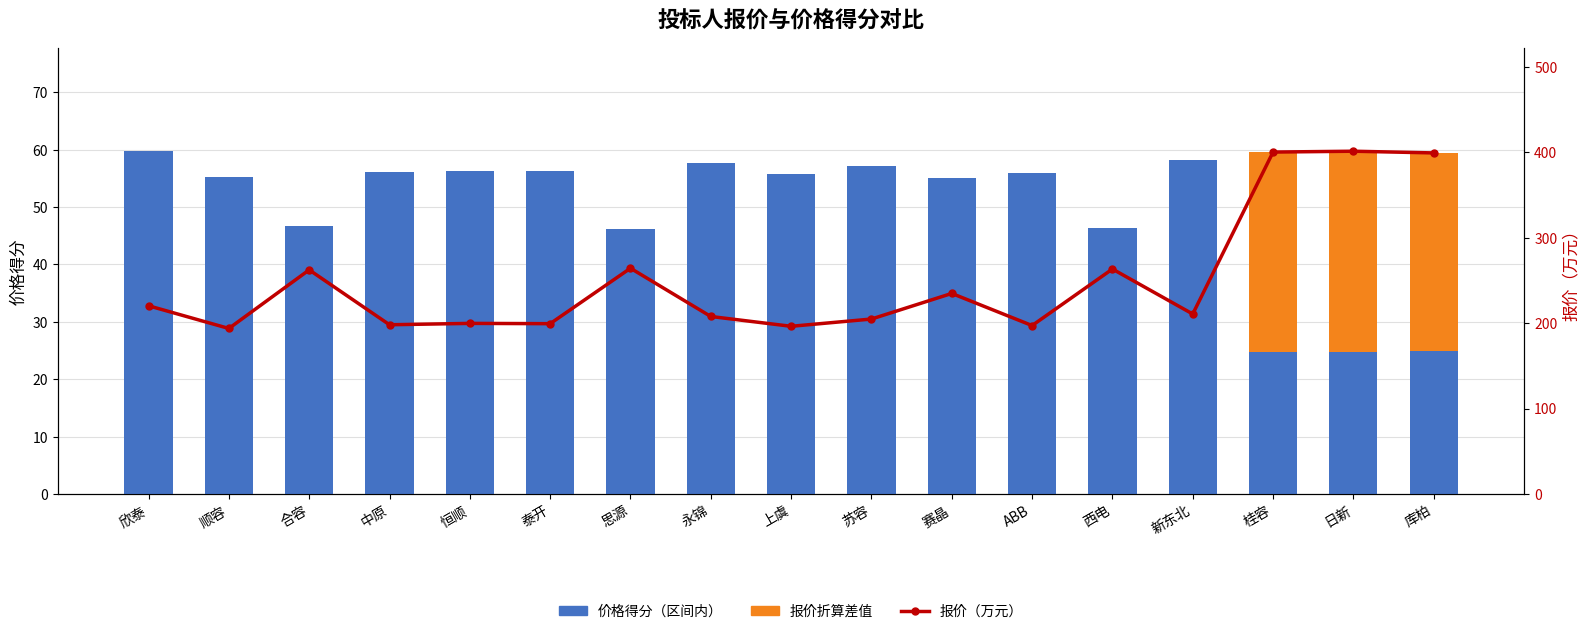

What is the approximate value of 价格得分（区间内） at 日新?

24.7